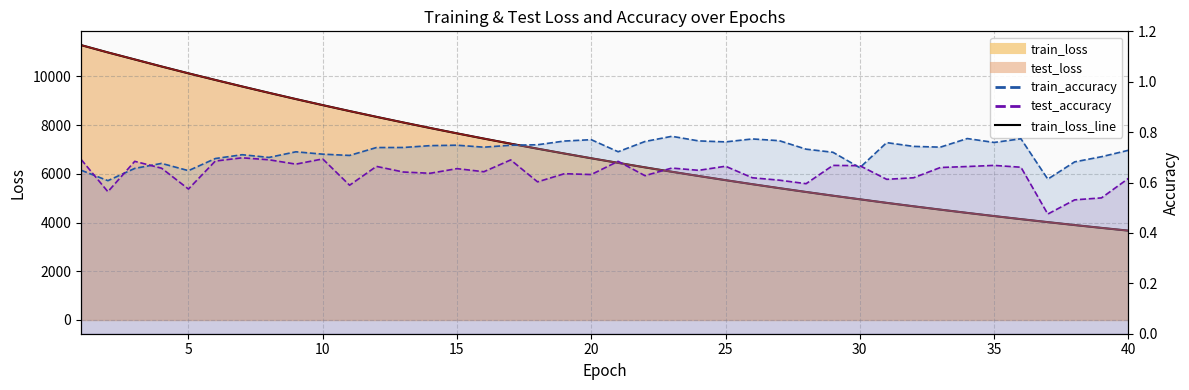

How many categories are shown in the chart?

40